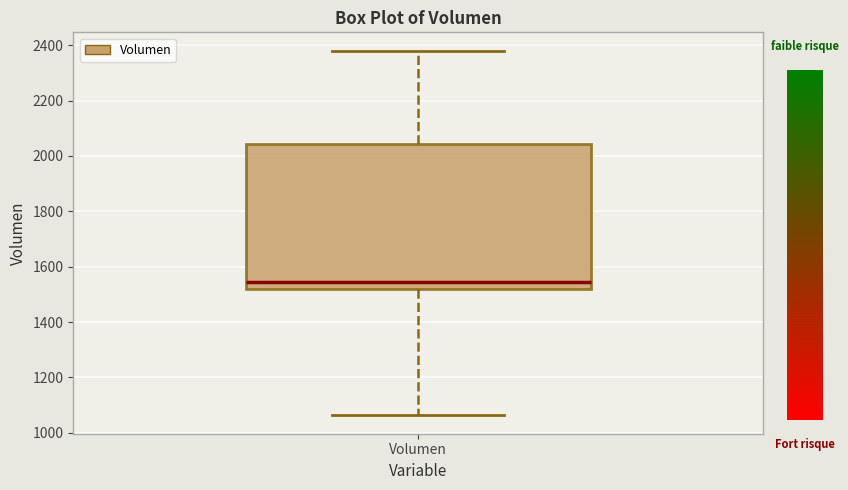

Transcribe this box plot: give where the median line is, the range the box spans, and where the two whiskers end, as read against the y-axis. The values are not printed on the chart, so give them approximately, as read against the axis.

median 1540, box 1520 to 2040, whiskers 1060 to 2380